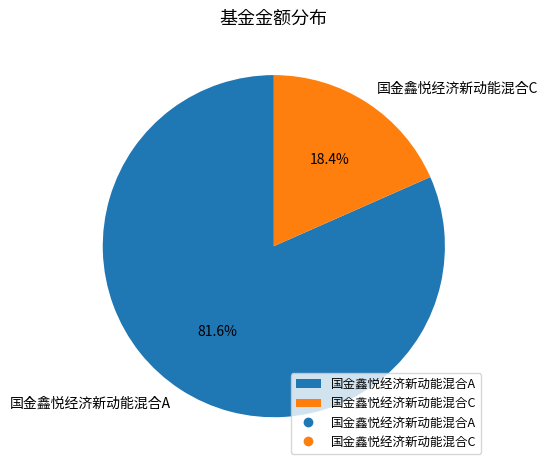

What is the majority slice?

国金鑫悦经济新动能混合A